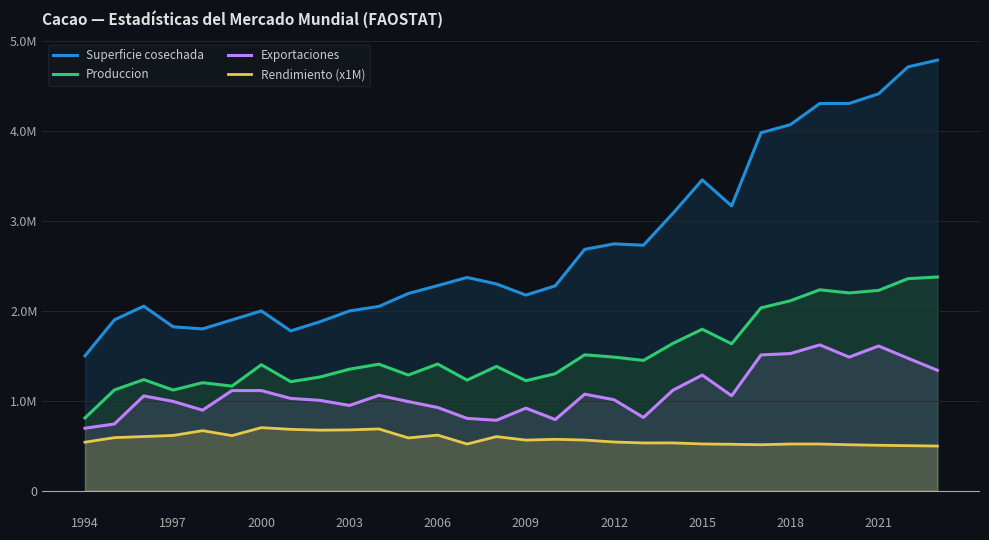

How many lines are shown in the chart?

4